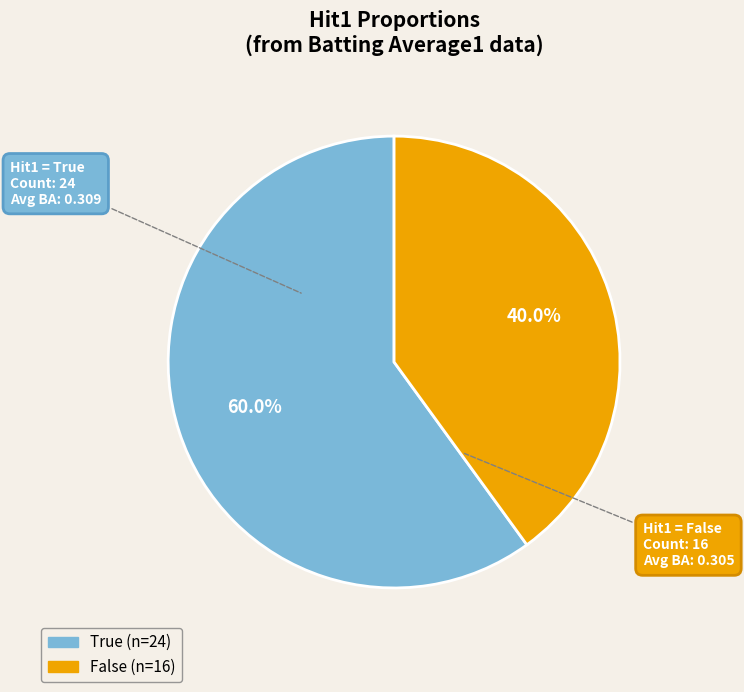

Does any single category account for the majority?

Yes